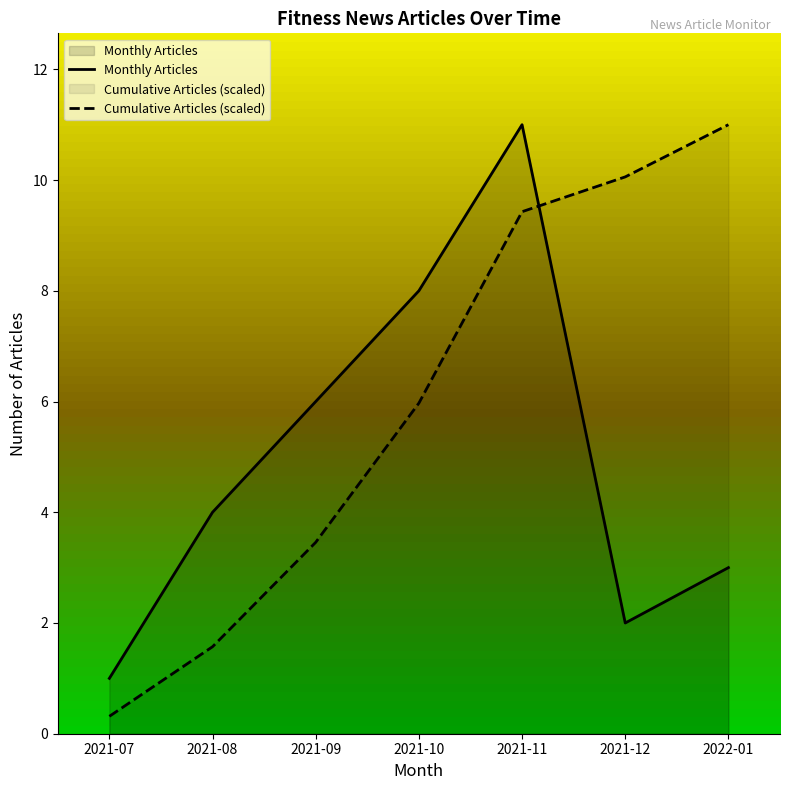

How many data points in Monthly Articles are above 4?

3